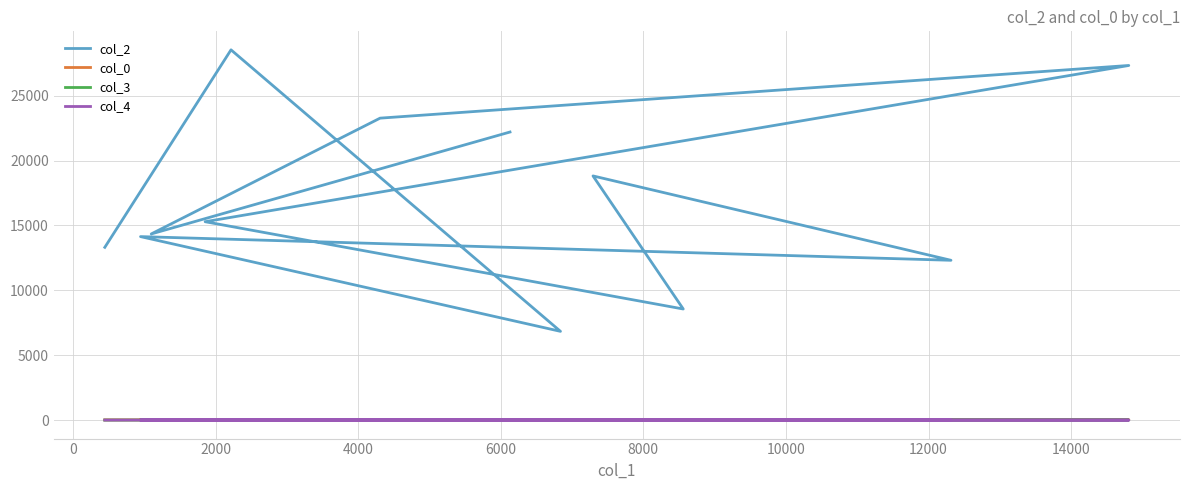

What is the sum of all col_0 values?

278